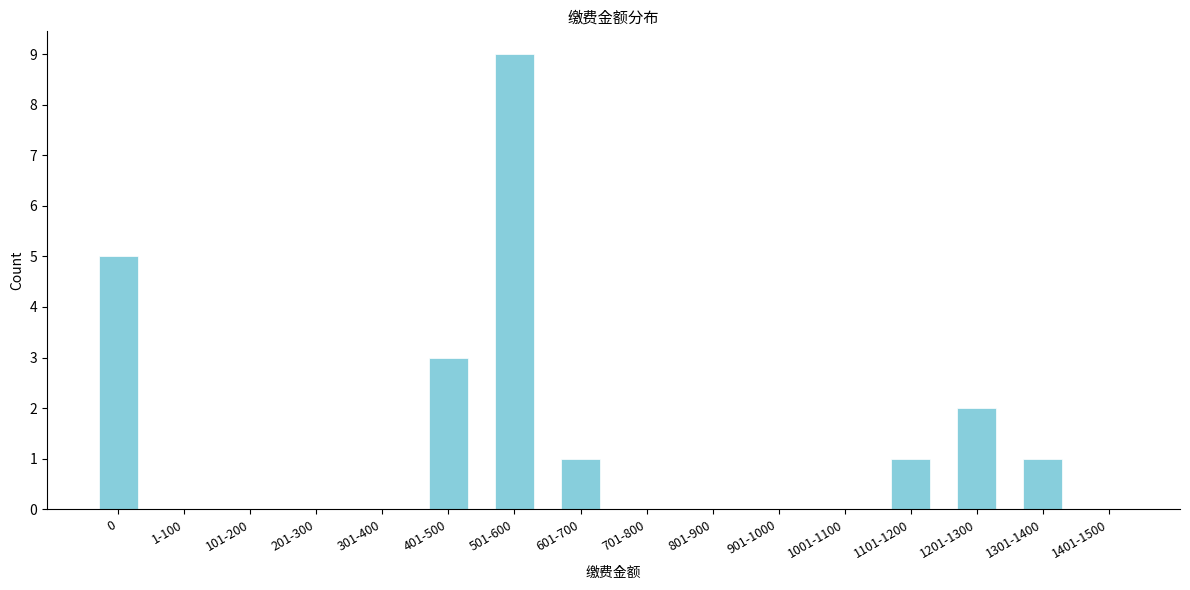

Reading left to right, extract all data points from this chart.

0=5	1-100=0	101-200=0	201-300=0	301-400=0	401-500=3	501-600=9	601-700=1	701-800=0	801-900=0	901-1000=0	1001-1100=0	1101-1200=1	1201-1300=2	1301-1400=1	1401-1500=0